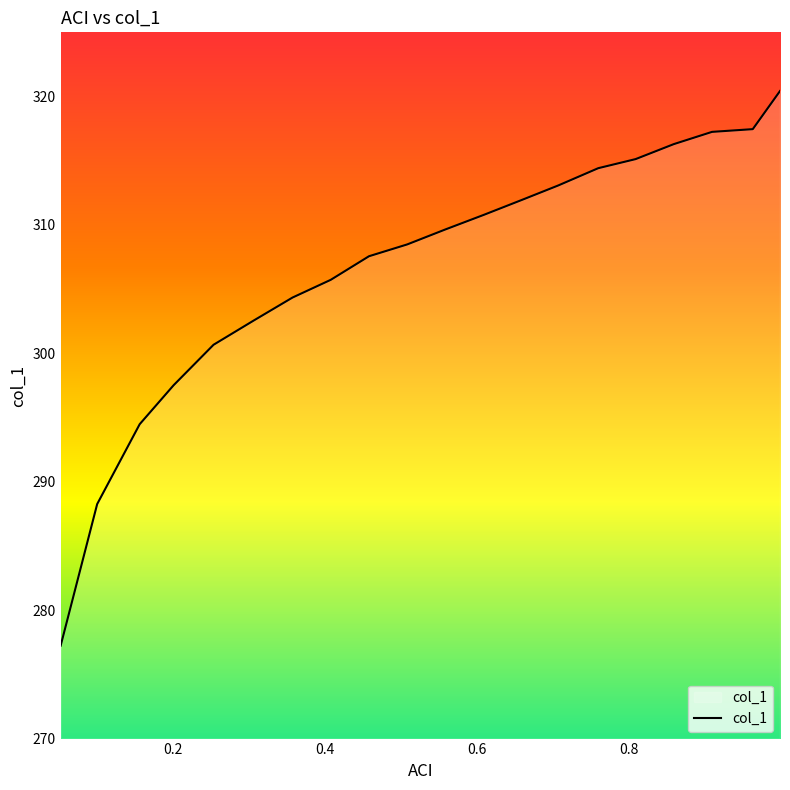

What is the minimum value shown in the chart?

277.2